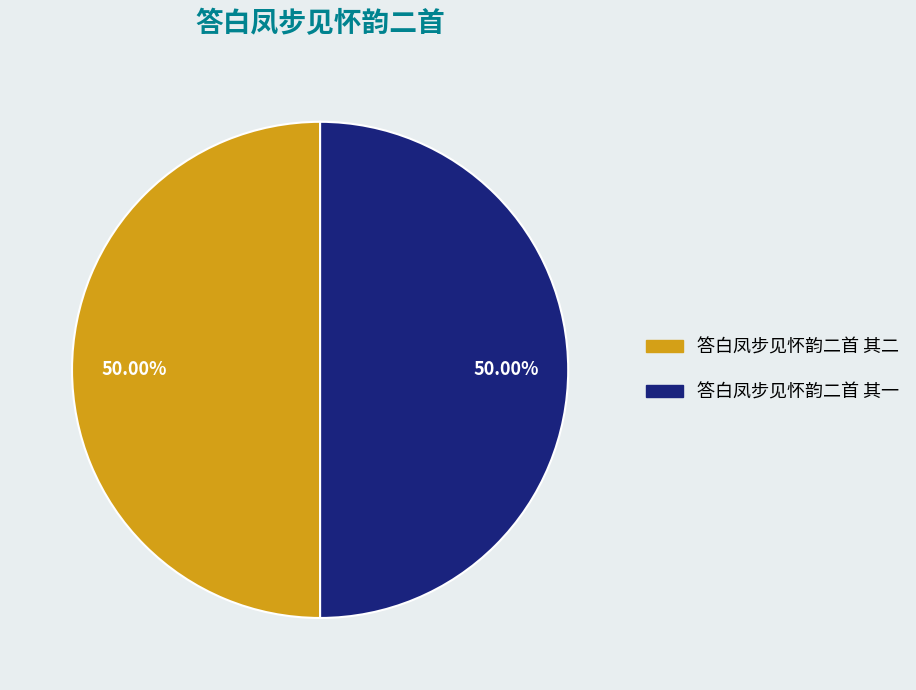

To the nearest percent, what percentage of the pie is 答白凤步见怀韵二首 其一?

50%